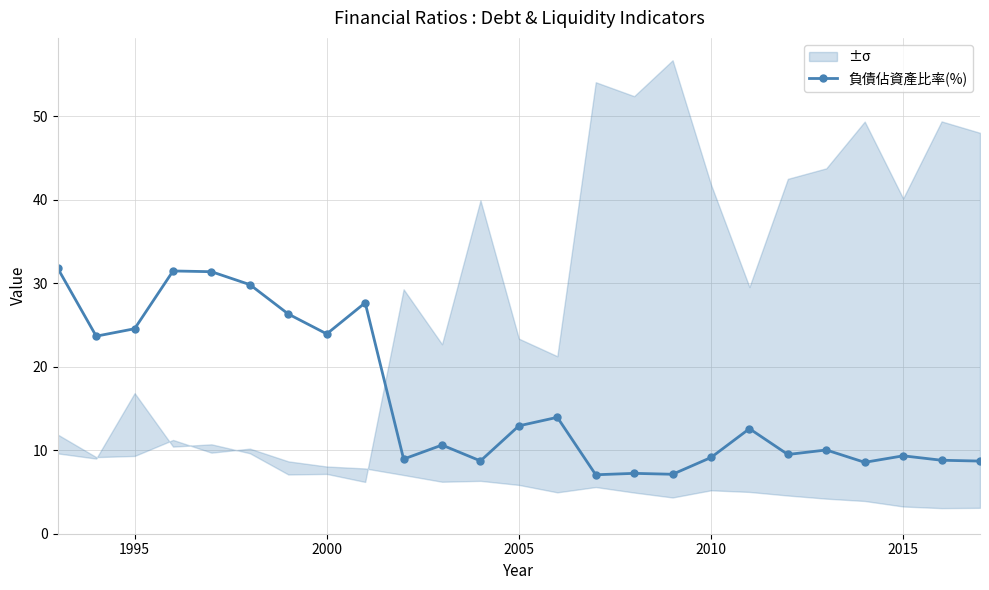

Is it true that 負債佔資產比率(%) equals 12.9 at 2005?

True